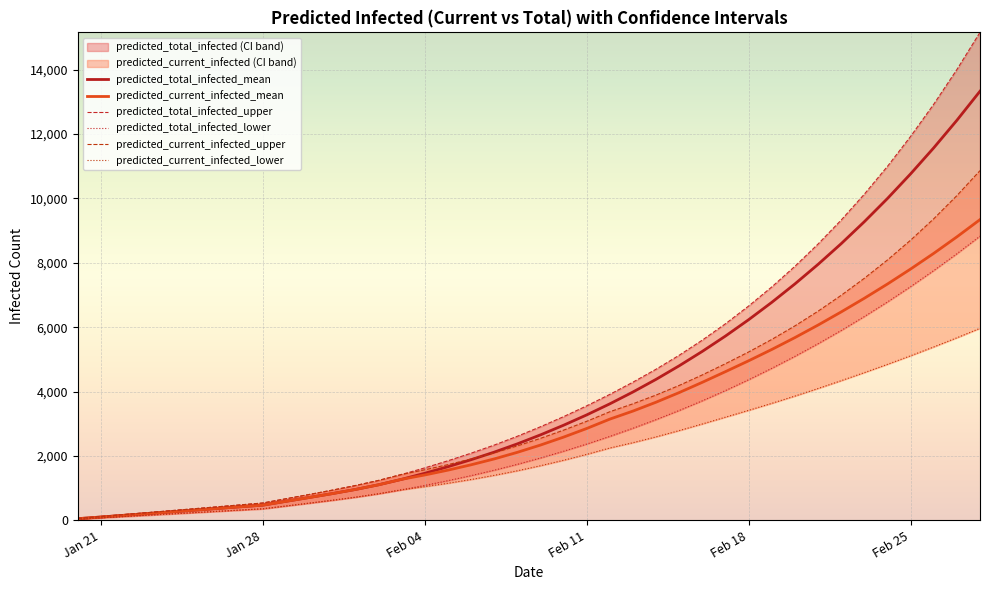

True or false: predicted_total_infected_upper and predicted_total_infected_lower intersect in this chart.

False